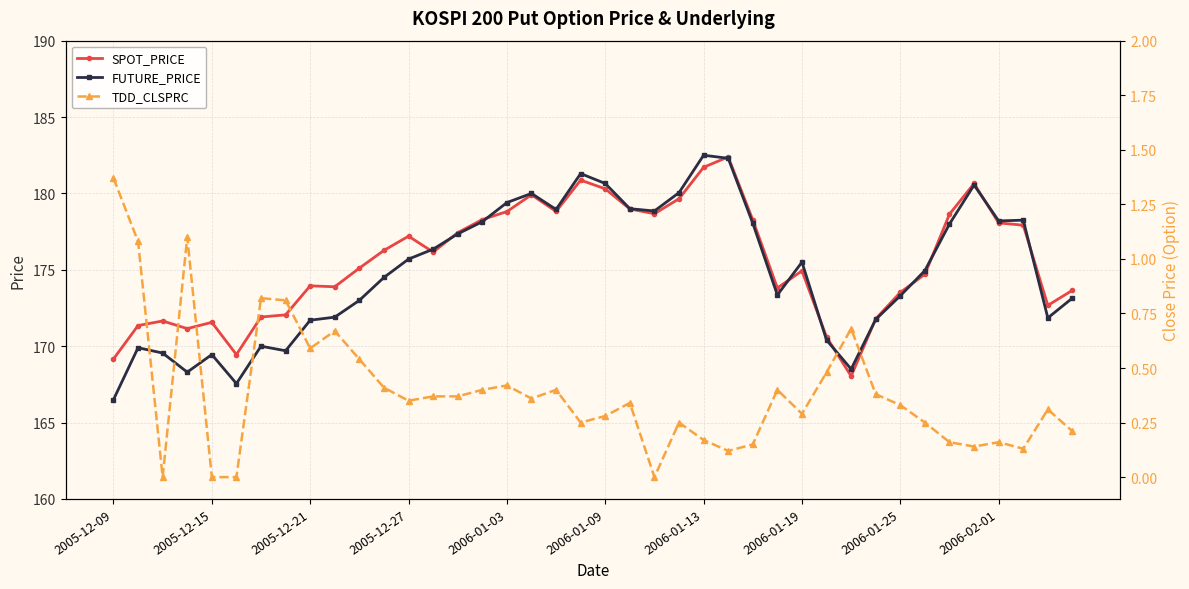

What is the highest value of the SPOT_PRICE series?

182.4